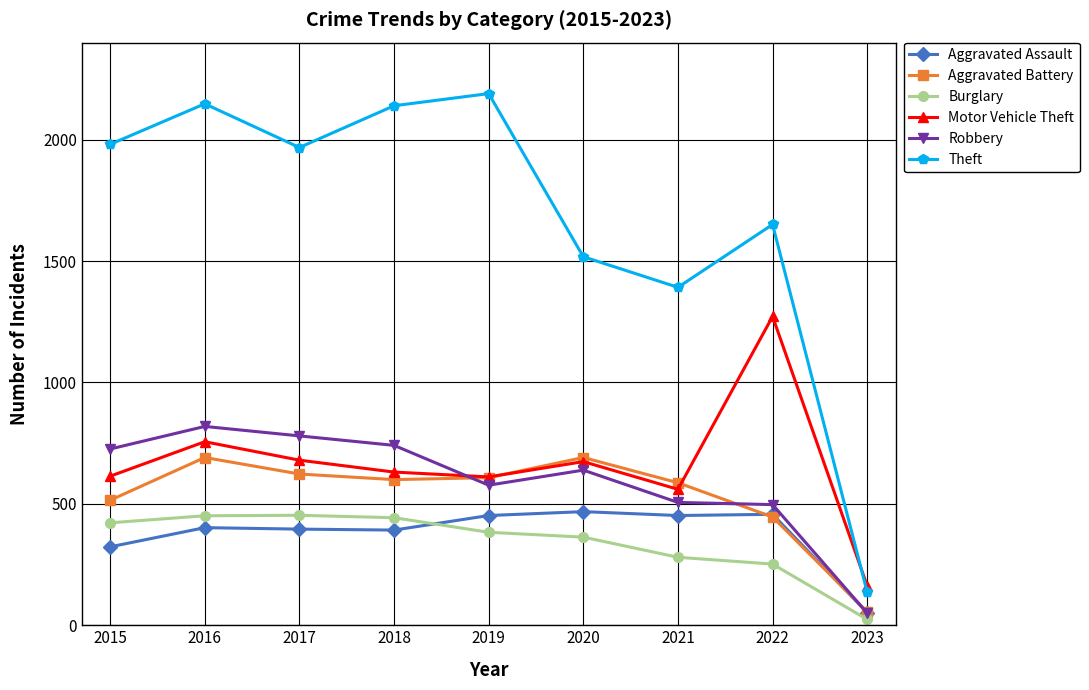

What is the sum of all Robbery values?

5335